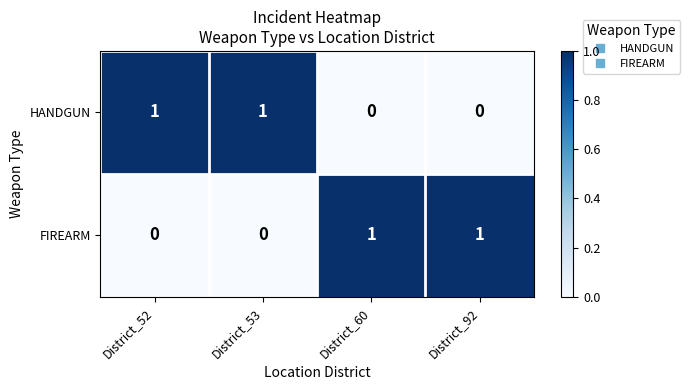

The value of FIREARM at District_60 is 1. True or false?

True